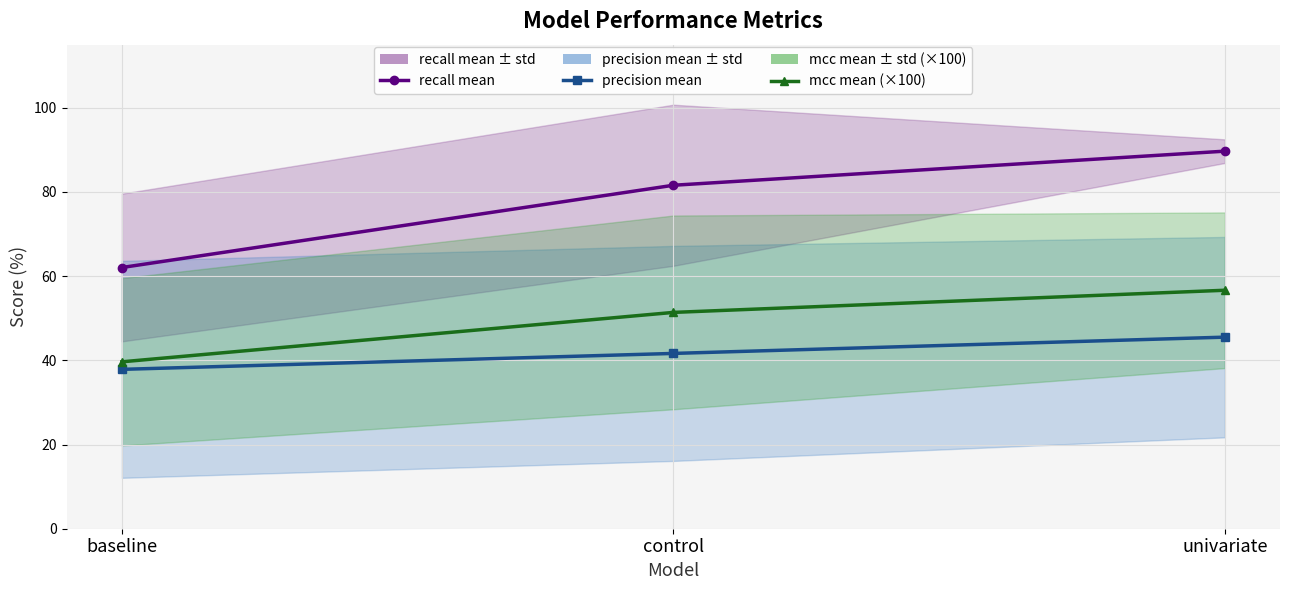

Reading left to right, extract all data points from this chart.

recall mean line: baseline=62.1	control=81.6	univariate=89.7
precision mean line: baseline=37.9	control=41.6	univariate=45.5
mcc mean line: baseline=39.7	control=51.4	univariate=56.7